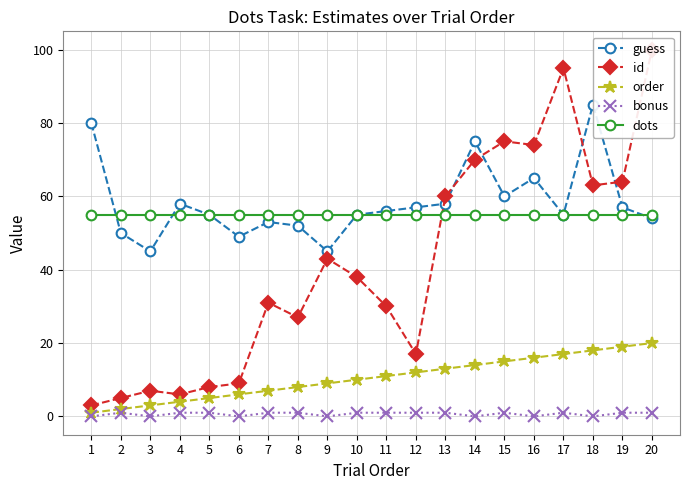

What is the value of the bonus point at the 10th from the left?

1